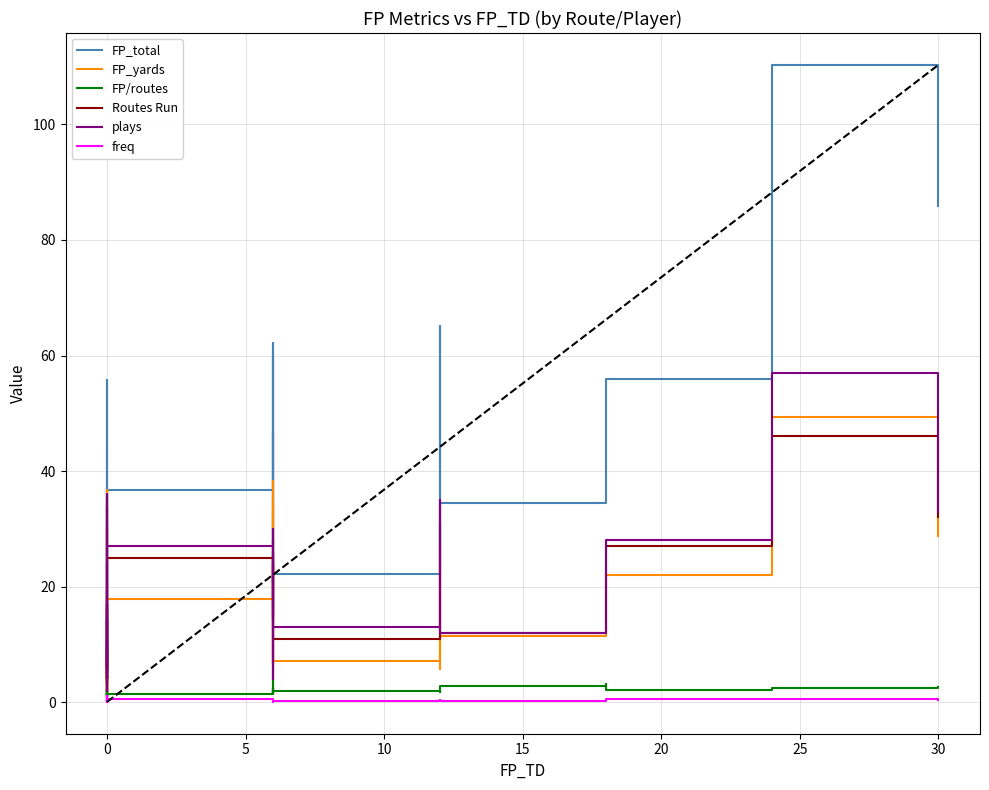

True or false: FP/routes and FP_total intersect in this chart.

False